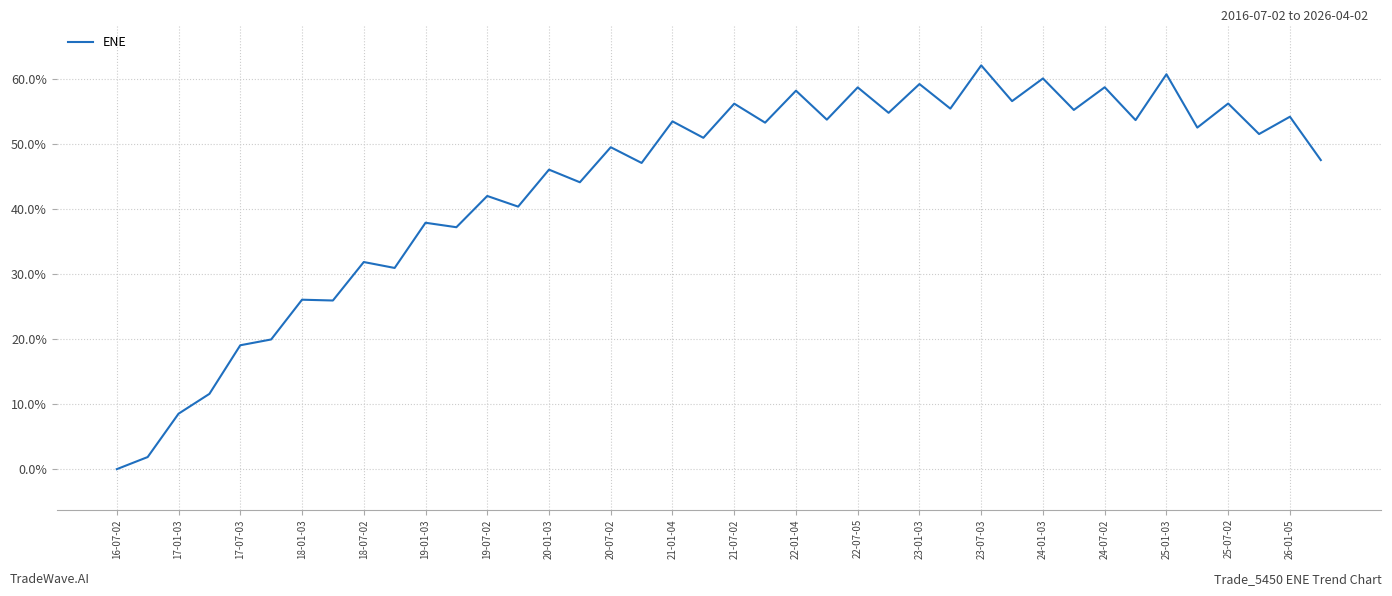

What is the maximum value shown in the chart?

62.1